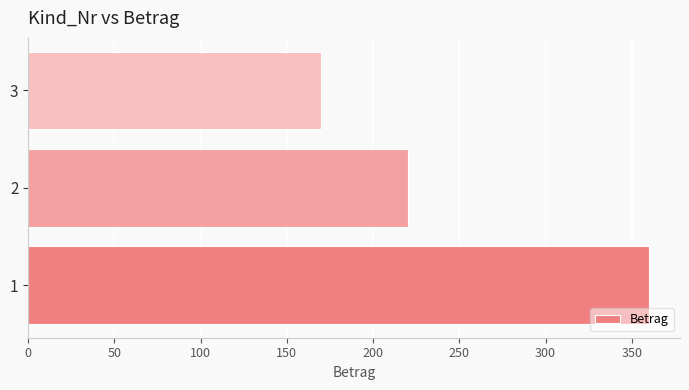

What is the change in value from 1 to 3?

-190